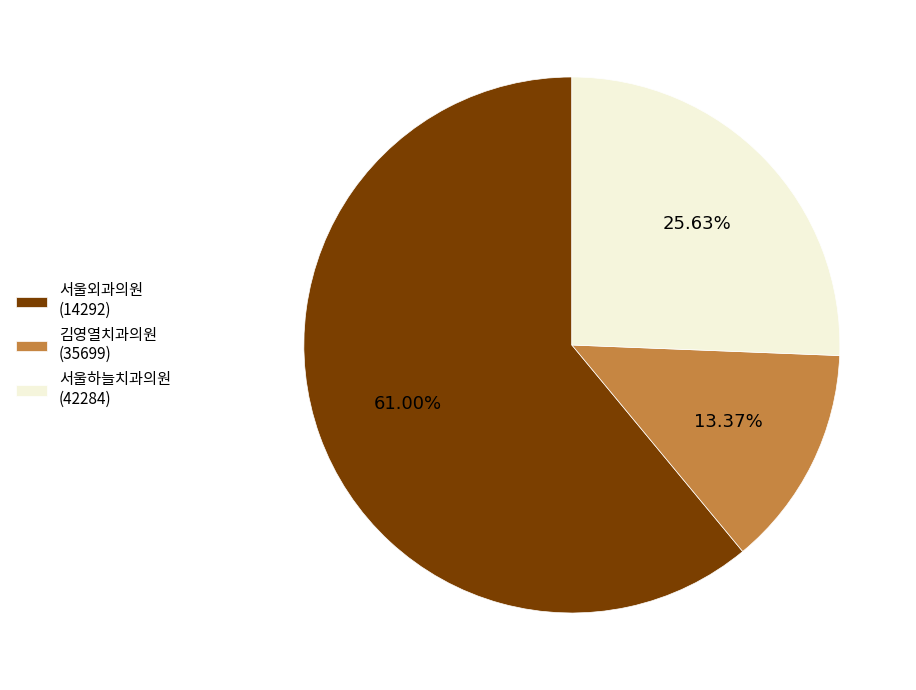

Is the sum of 서울외과의원 (14292) and 서울하늘치과의원 (42284) greater than half?

Yes